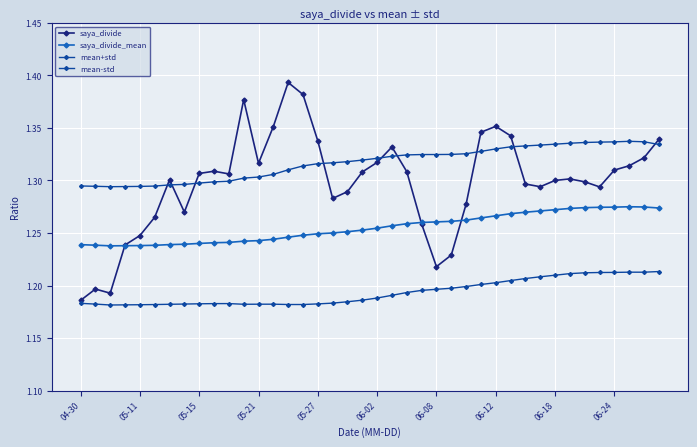

How many series are shown in this chart?

4